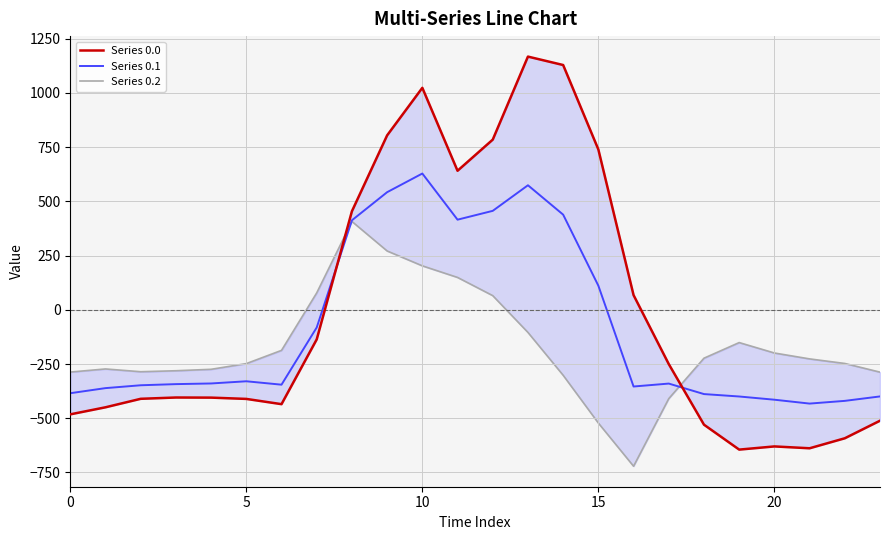

How many values in the Series 0.0 series exceed -404?

11